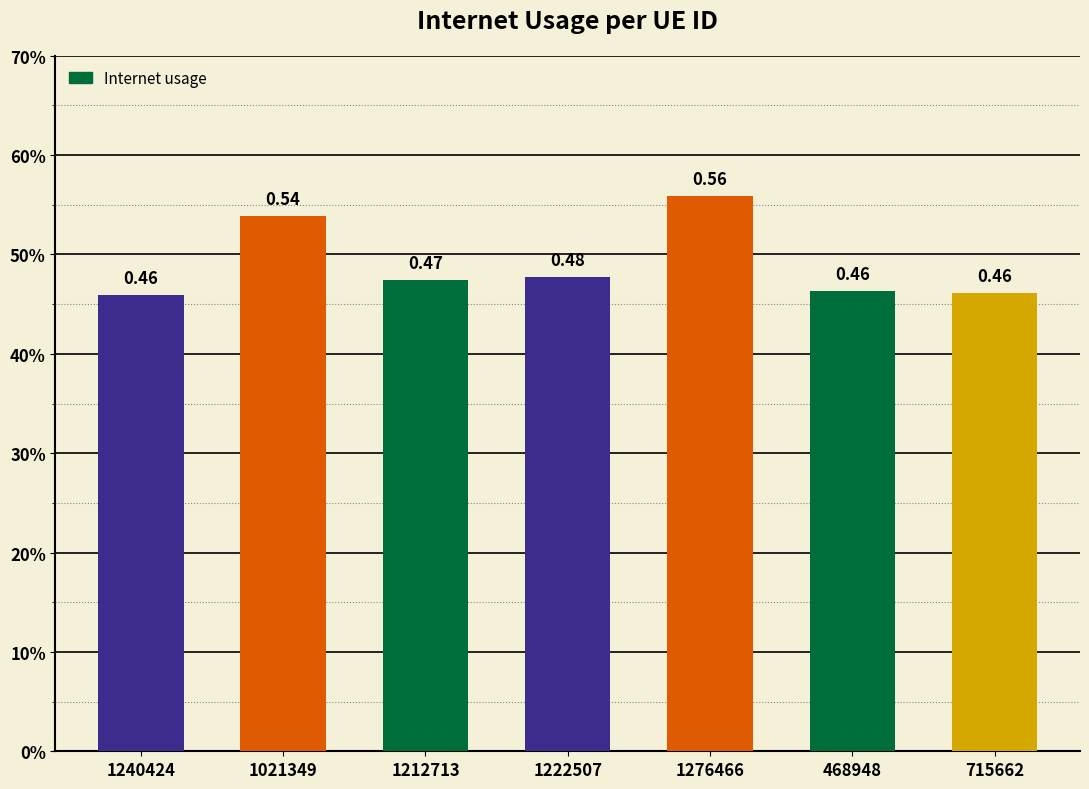

Reading left to right, what are all the values shown in this chart?

1240424=0.5	1021349=0.5	1212713=0.5	1222507=0.5	1276466=0.6	468948=0.5	715662=0.5